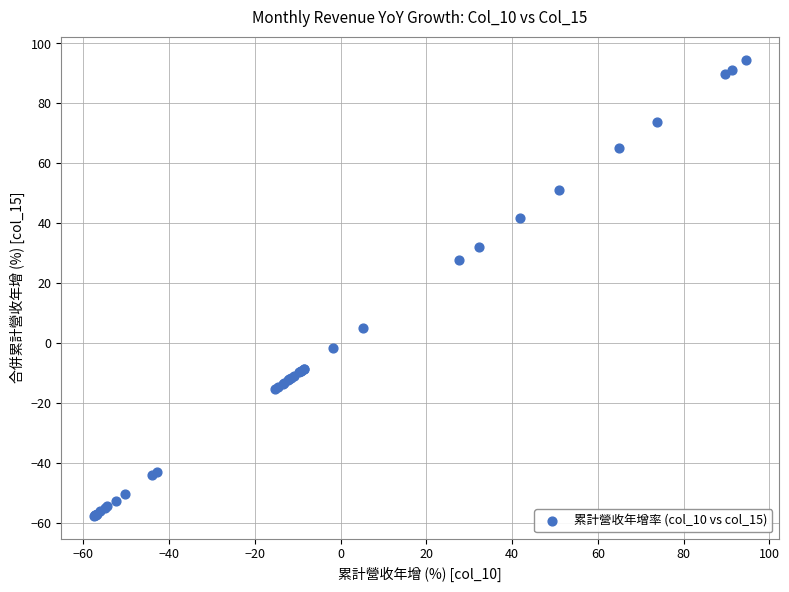

What Y value in the scatter plot is closest to 18?

27.7